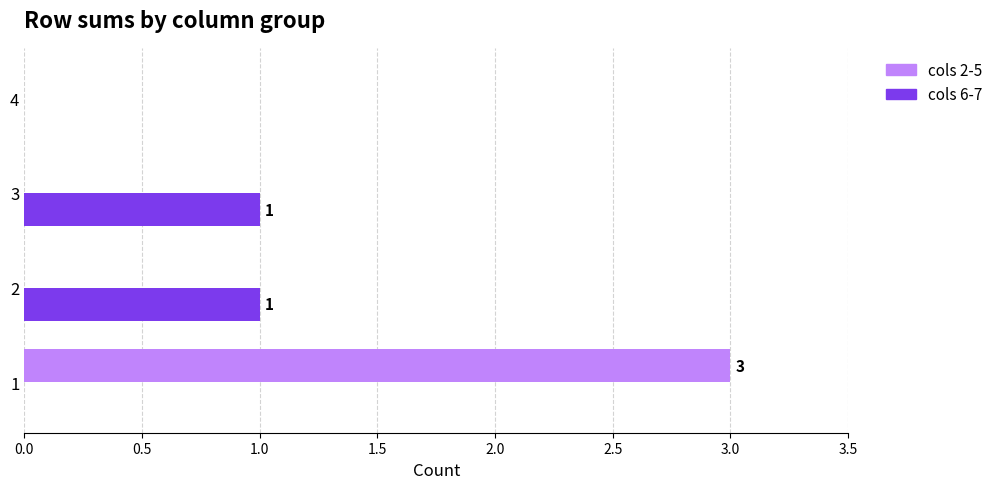

True or false: cols 6-7 has a value of 1 at 2.

True